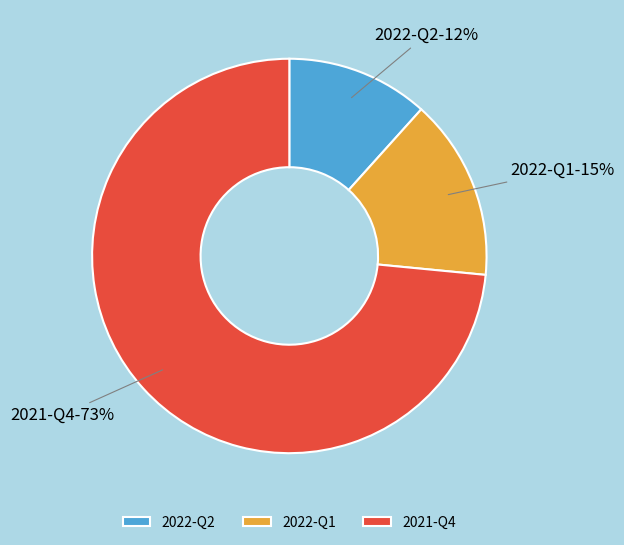

Combined, do 2022-Q1 and 2021-Q4 account for over 50%?

Yes